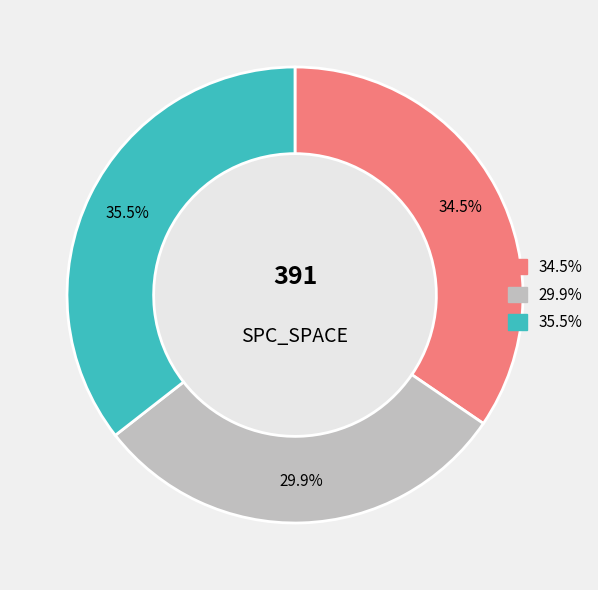

Is there a majority slice in this chart?

No